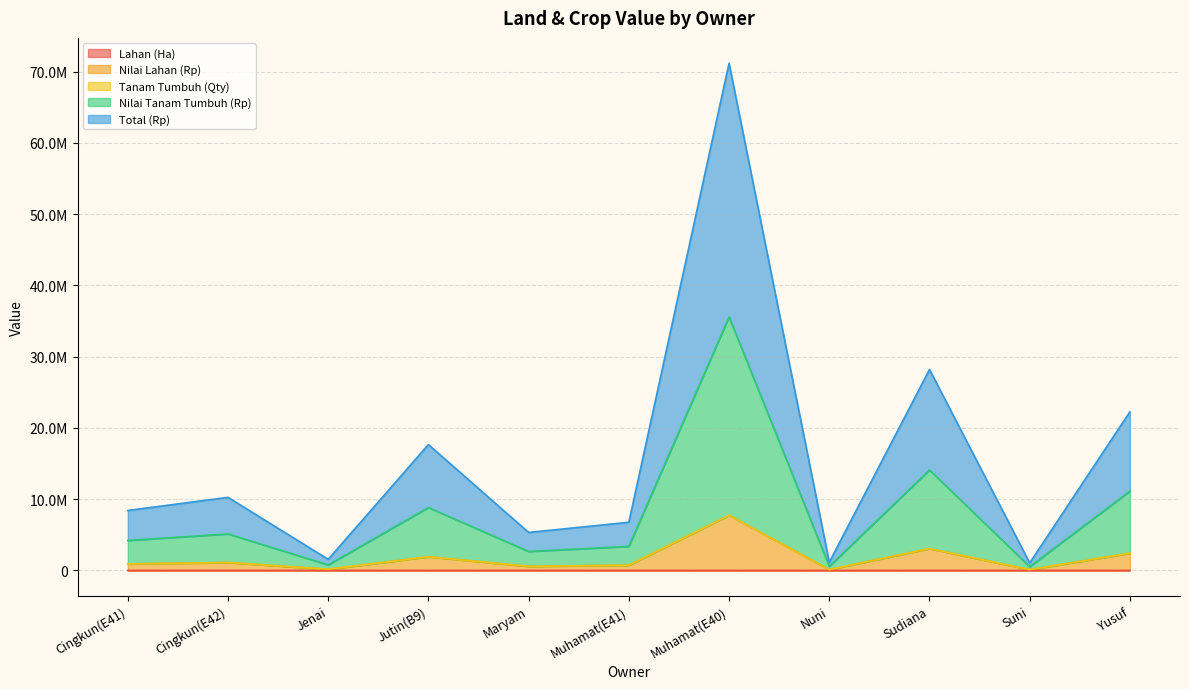

The Total (Rp) series shows 6662450.6 at Yusuf. True or false?

False